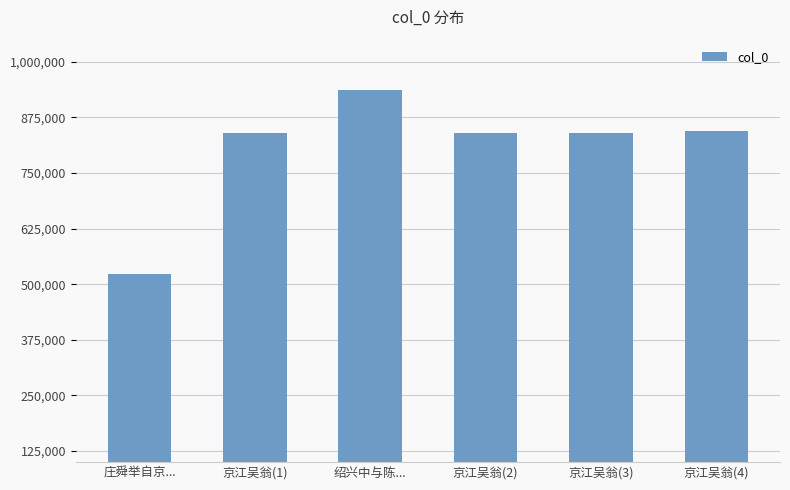

How many series are shown in this chart?

1